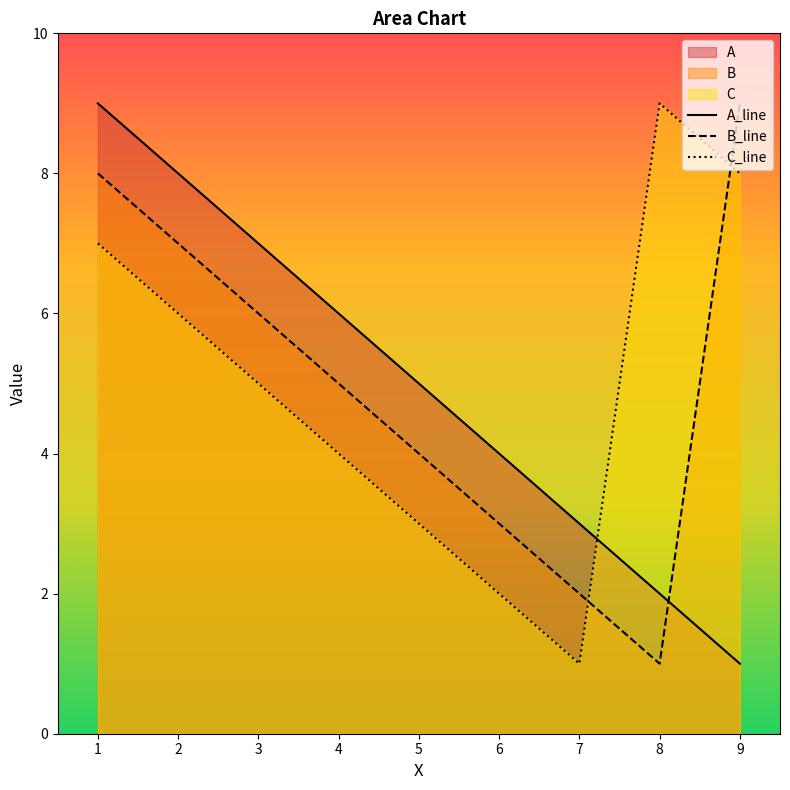

What is the highest value of the A_line series?

9